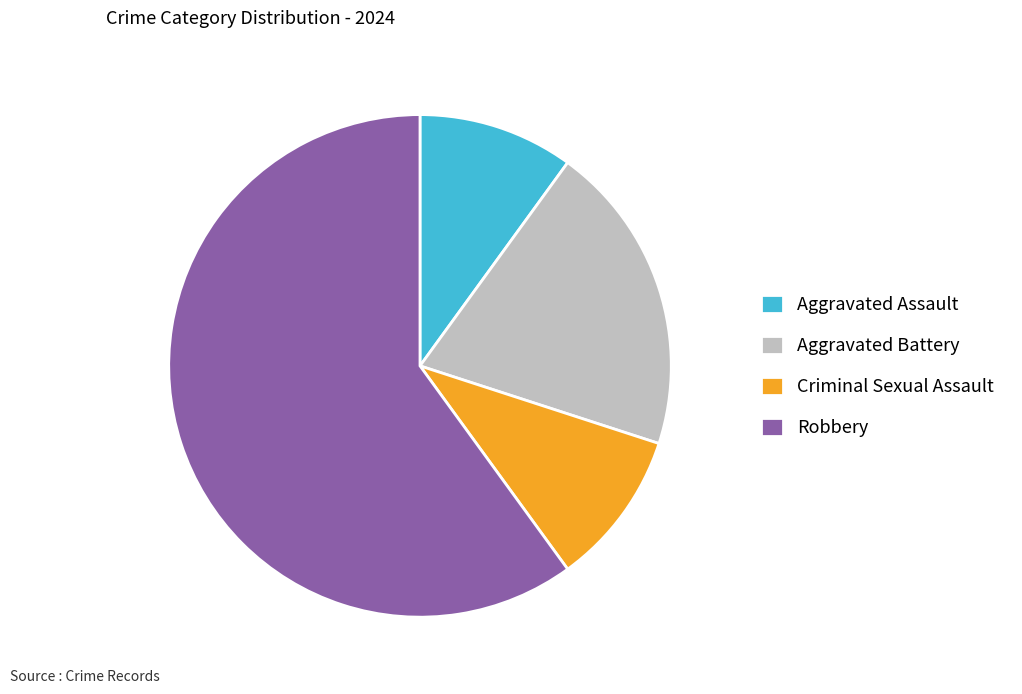

Which slice represents more than half of the pie?

Robbery